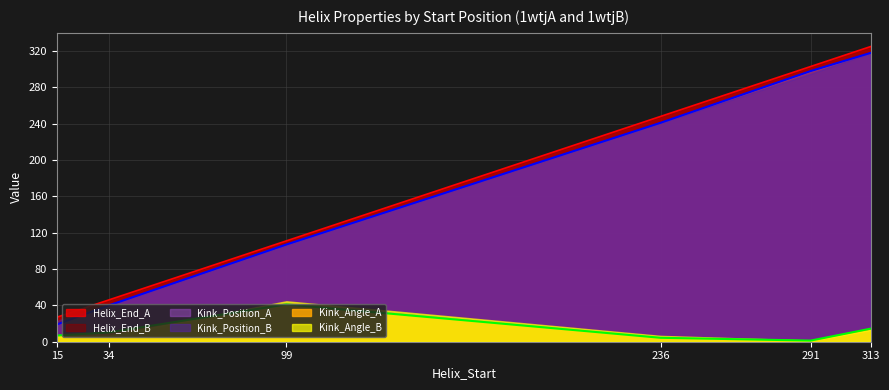

True or false: Kink_Angle_A and Kink_Position_B intersect in this chart.

False